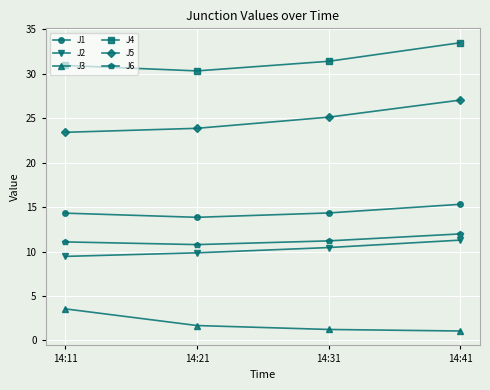

What is the difference between the highest and lowest values at 14:41?

32.4